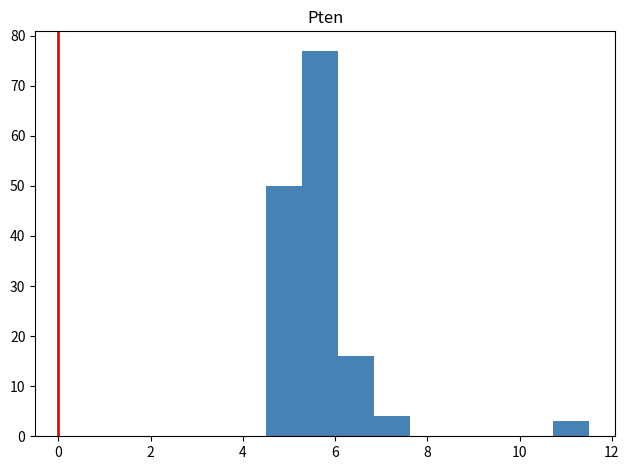

Around what value on the x-axis is the tallest bar? Give the approximate position of its centre, as read against the axis.

5.6